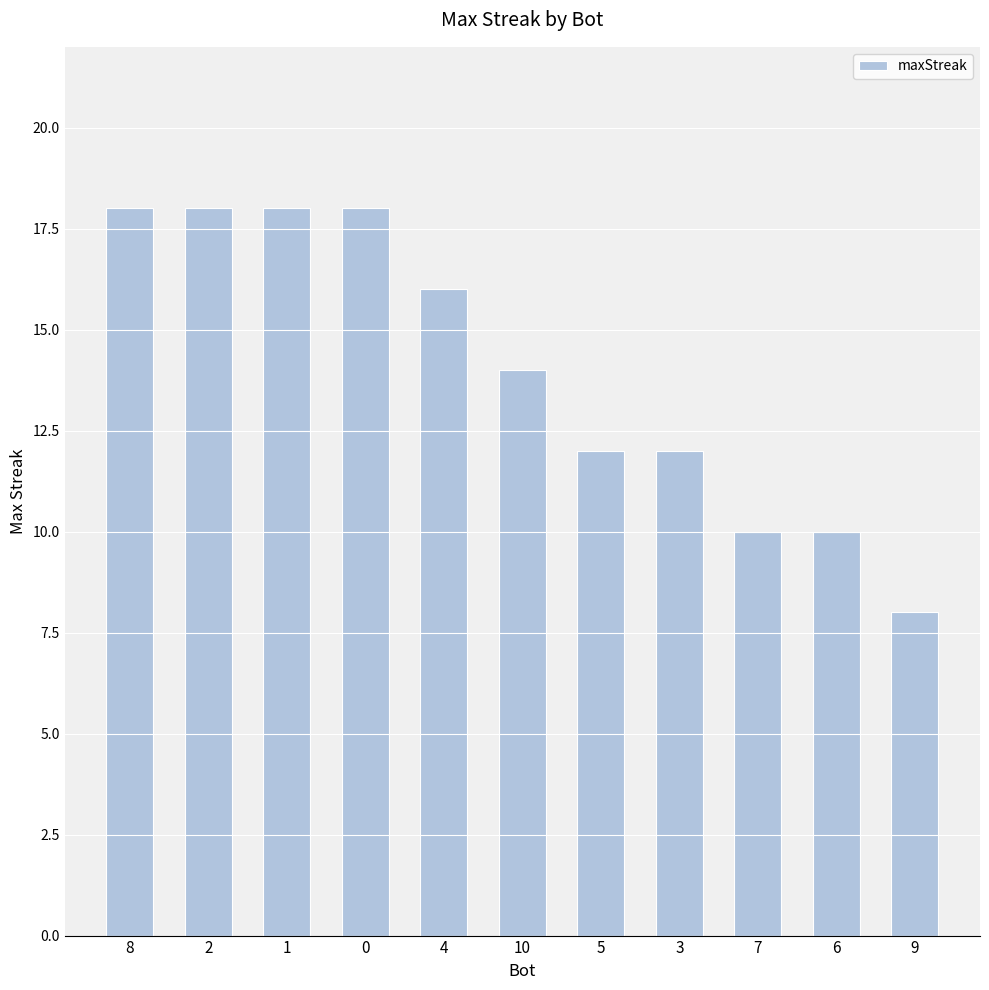

Reading left to right, what are all the values shown in this chart?

18	18	18	18	16	14	12	12	10	10	8